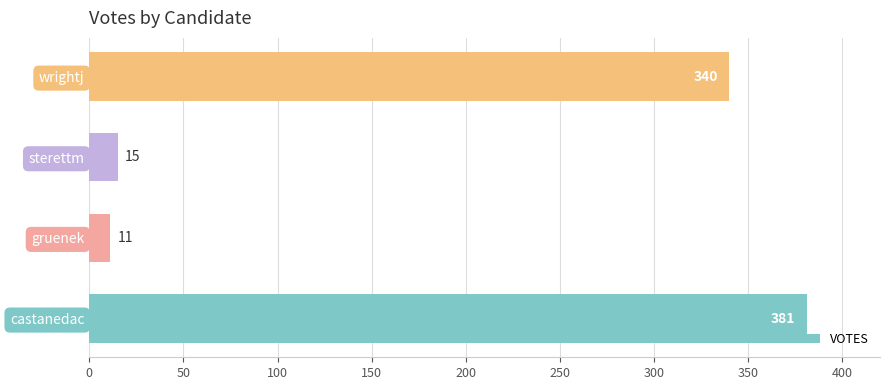

What is the difference between the second highest and minimum values?

329